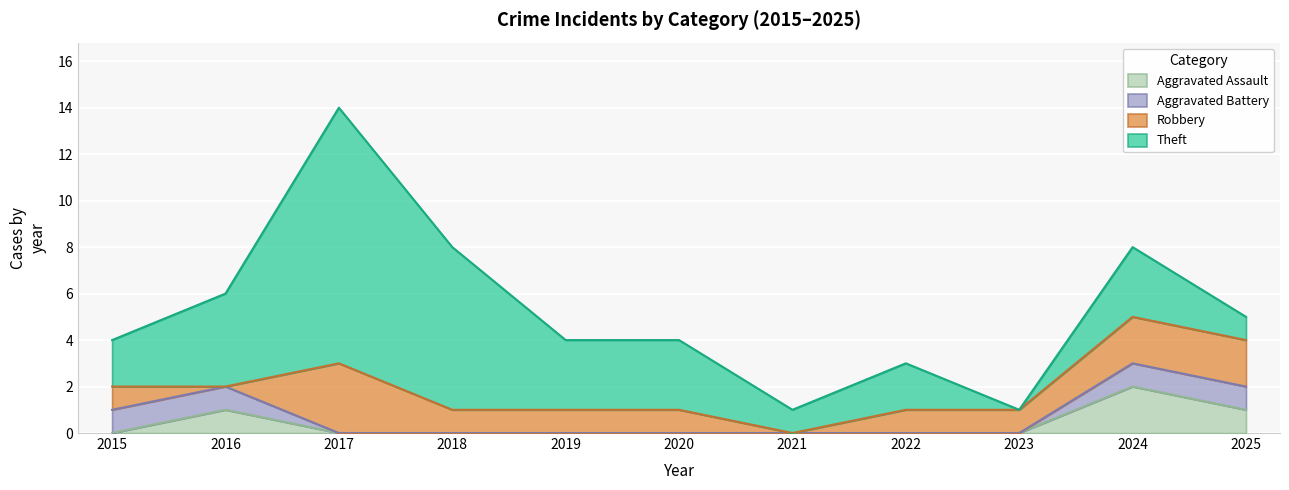

Which series has the largest total across all categories?

Theft